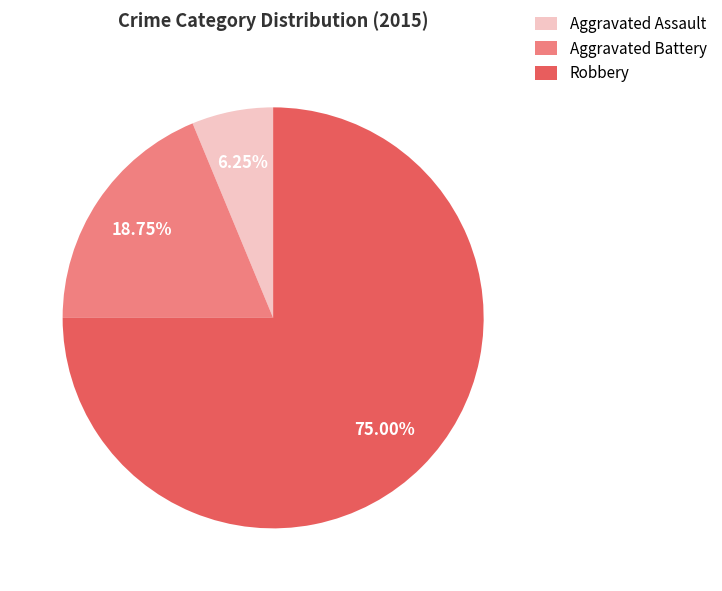

Does Robbery account for over 50% of the chart?

Yes